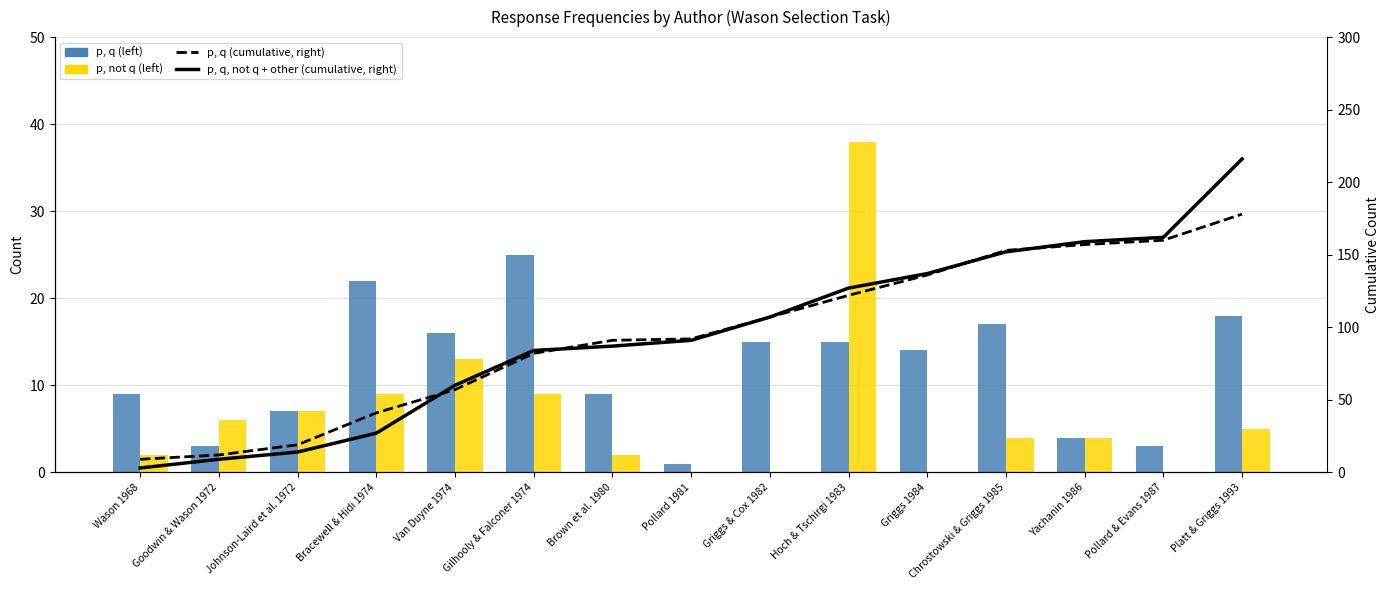

Reading right to left, what are all the values shown in this chart?

p, q (left): Platt & Griggs 1993=18	Pollard & Evans 1987=3	Yachanin 1986=4	Chrostowski & Griggs 1985=17	Griggs 1984=14	Hoch & Tschirgi 1983=15	Griggs & Cox 1982=15	Pollard 1981=1	Brown et al. 1980=9	Gilhooly & Falconer 1974=25	Van Duyne 1974=16	Bracewell & Hidi 1974=22	Johnson-Laird et al. 1972=7	Goodwin & Wason 1972=3	Wason 1968=9
p, not q (left): Platt & Griggs 1993=5	Pollard & Evans 1987=0	Yachanin 1986=4	Chrostowski & Griggs 1985=4	Griggs 1984=0	Hoch & Tschirgi 1983=38	Griggs & Cox 1982=0	Pollard 1981=0	Brown et al. 1980=2	Gilhooly & Falconer 1974=9	Van Duyne 1974=13	Bracewell & Hidi 1974=9	Johnson-Laird et al. 1972=7	Goodwin & Wason 1972=6	Wason 1968=2
p, q (cumulative, right): Platt & Griggs 1993=178	Pollard & Evans 1987=160	Yachanin 1986=157	Chrostowski & Griggs 1985=153	Griggs 1984=136	Hoch & Tschirgi 1983=122	Griggs & Cox 1982=107	Pollard 1981=92	Brown et al. 1980=91	Gilhooly & Falconer 1974=82	Van Duyne 1974=57	Bracewell & Hidi 1974=41	Johnson-Laird et al. 1972=19	Goodwin & Wason 1972=12	Wason 1968=9
p, q, not q + other (cumulative, right): Platt & Griggs 1993=216	Pollard & Evans 1987=162	Yachanin 1986=159	Chrostowski & Griggs 1985=152	Griggs 1984=137	Hoch & Tschirgi 1983=127	Griggs & Cox 1982=107	Pollard 1981=91	Brown et al. 1980=87	Gilhooly & Falconer 1974=84	Van Duyne 1974=60	Bracewell & Hidi 1974=27	Johnson-Laird et al. 1972=14	Goodwin & Wason 1972=9	Wason 1968=3